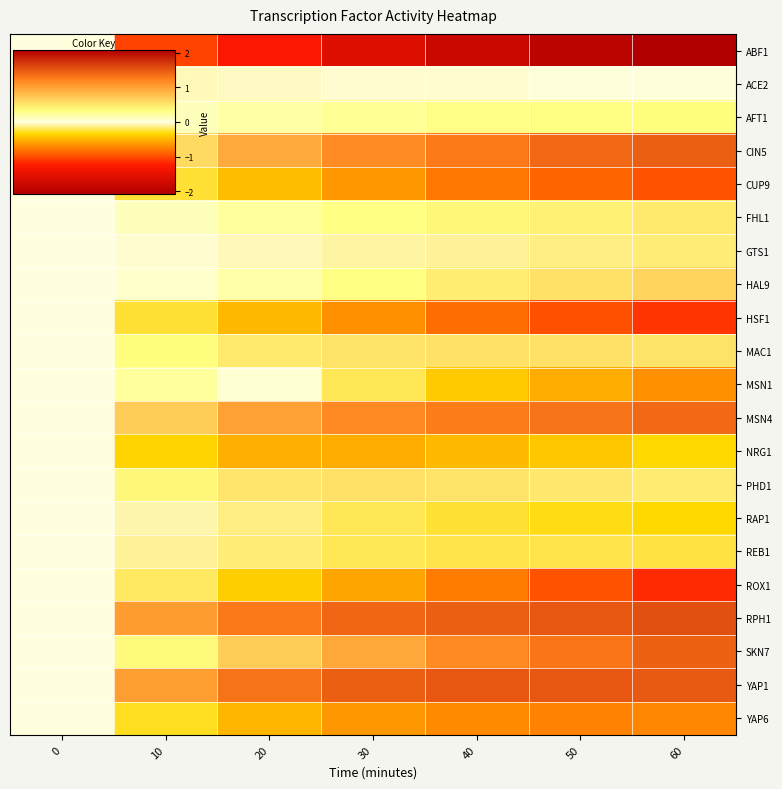

At how many categories does at least one series exceed 0?

6